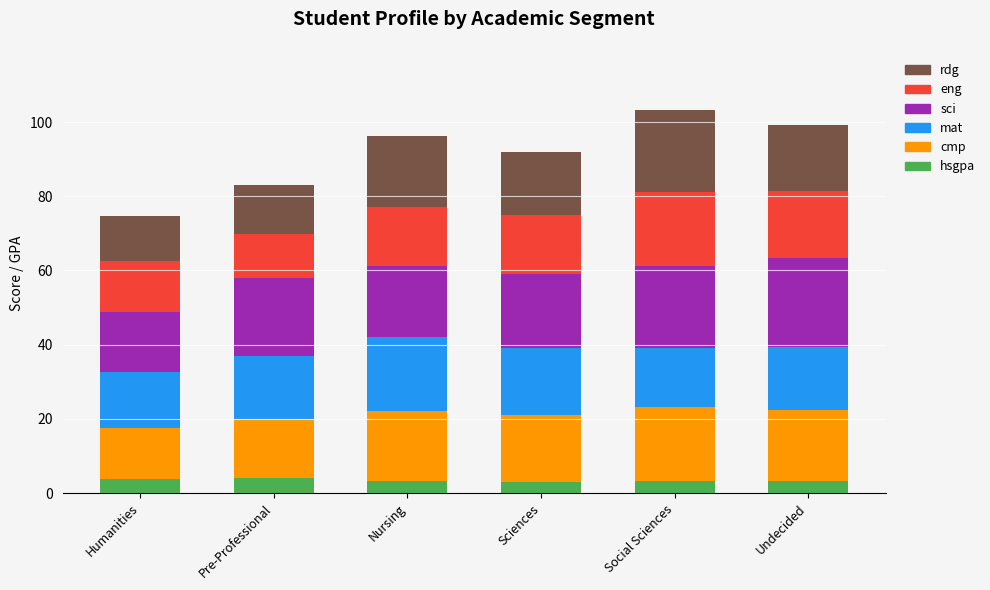

What is the highest value of the hsgpa series?

4.0